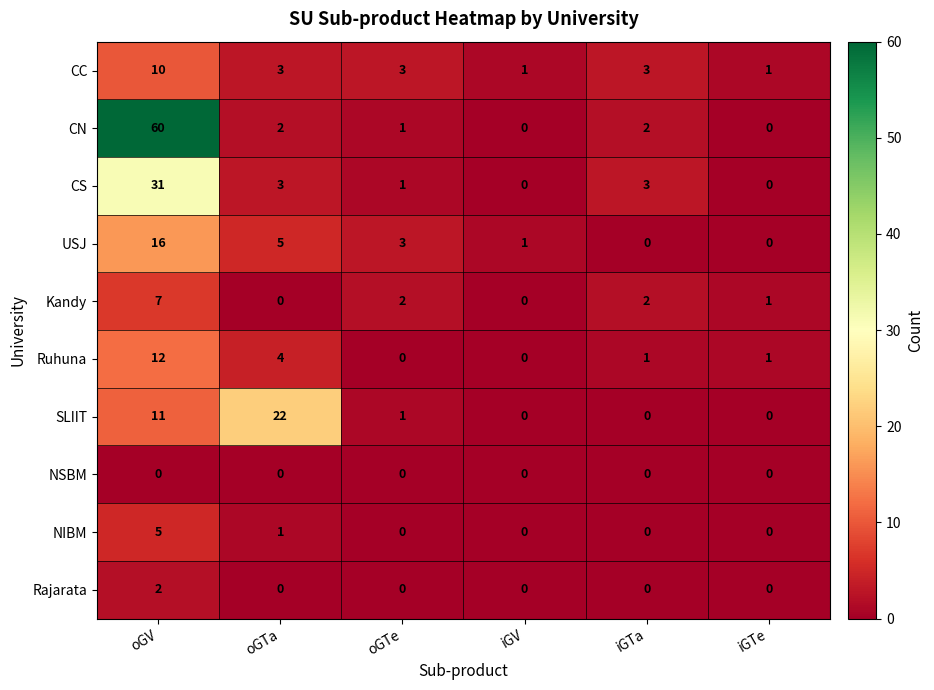

At how many categories does at least one series exceed 56?

1